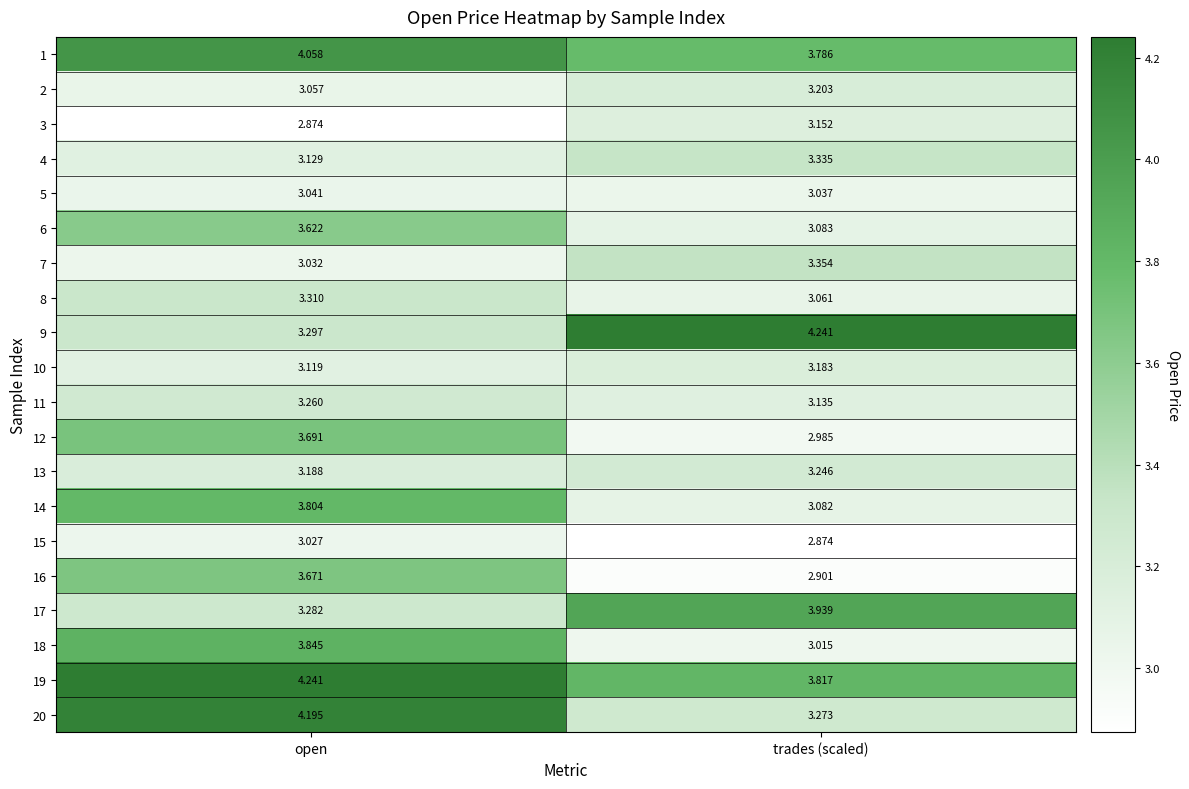

Which series changed the most between open and trades (scaled)?

9